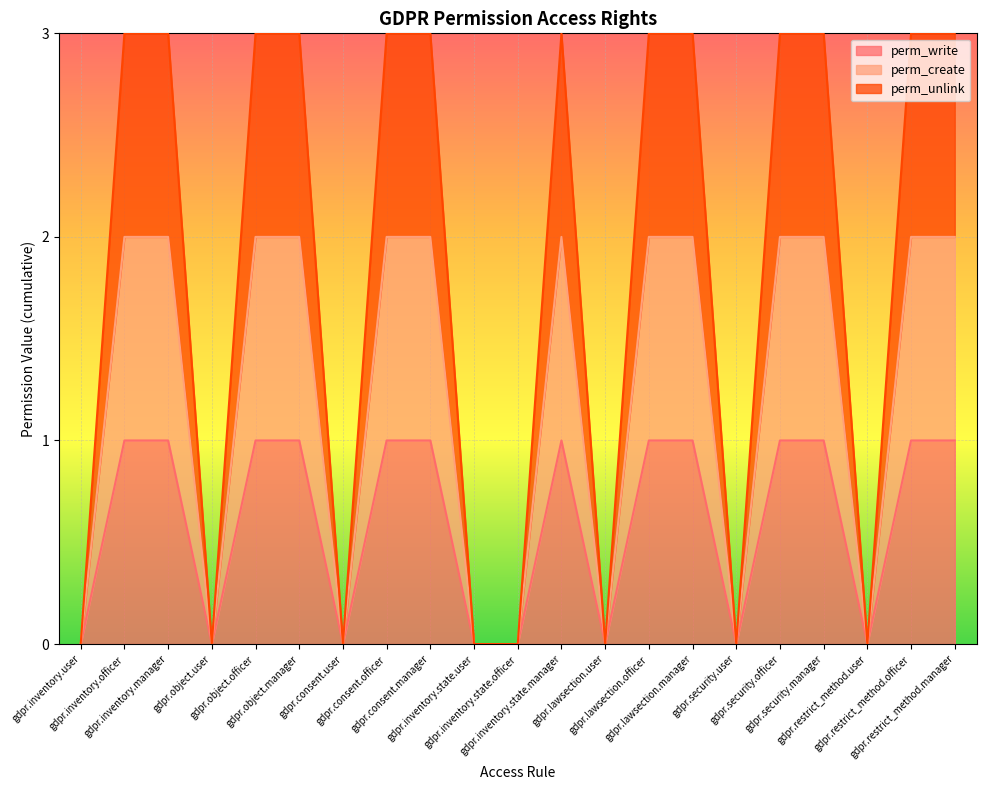

What is the difference between the second highest and minimum values in the perm_create series?

2